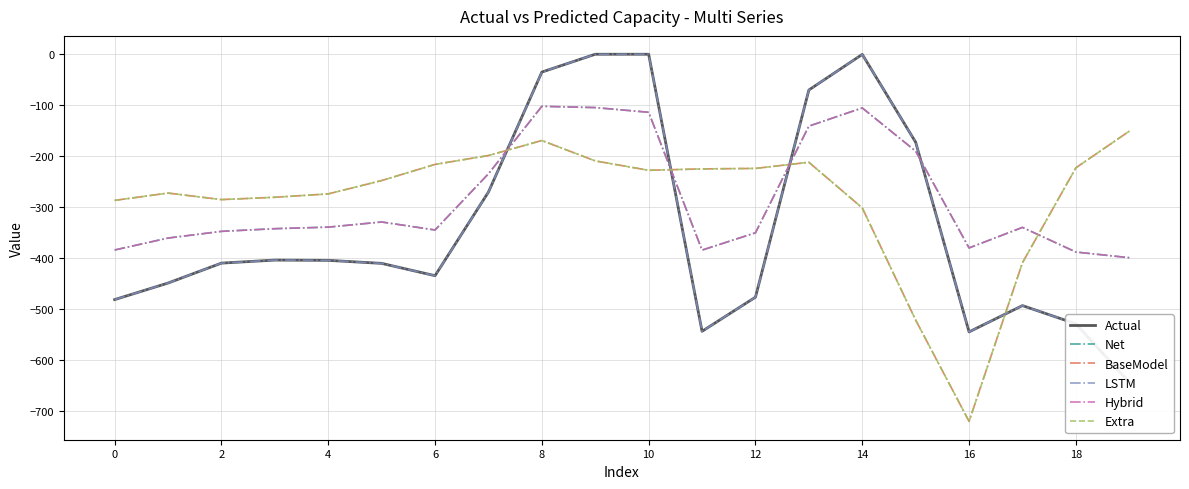

Where is the first local maximum for Net?

10